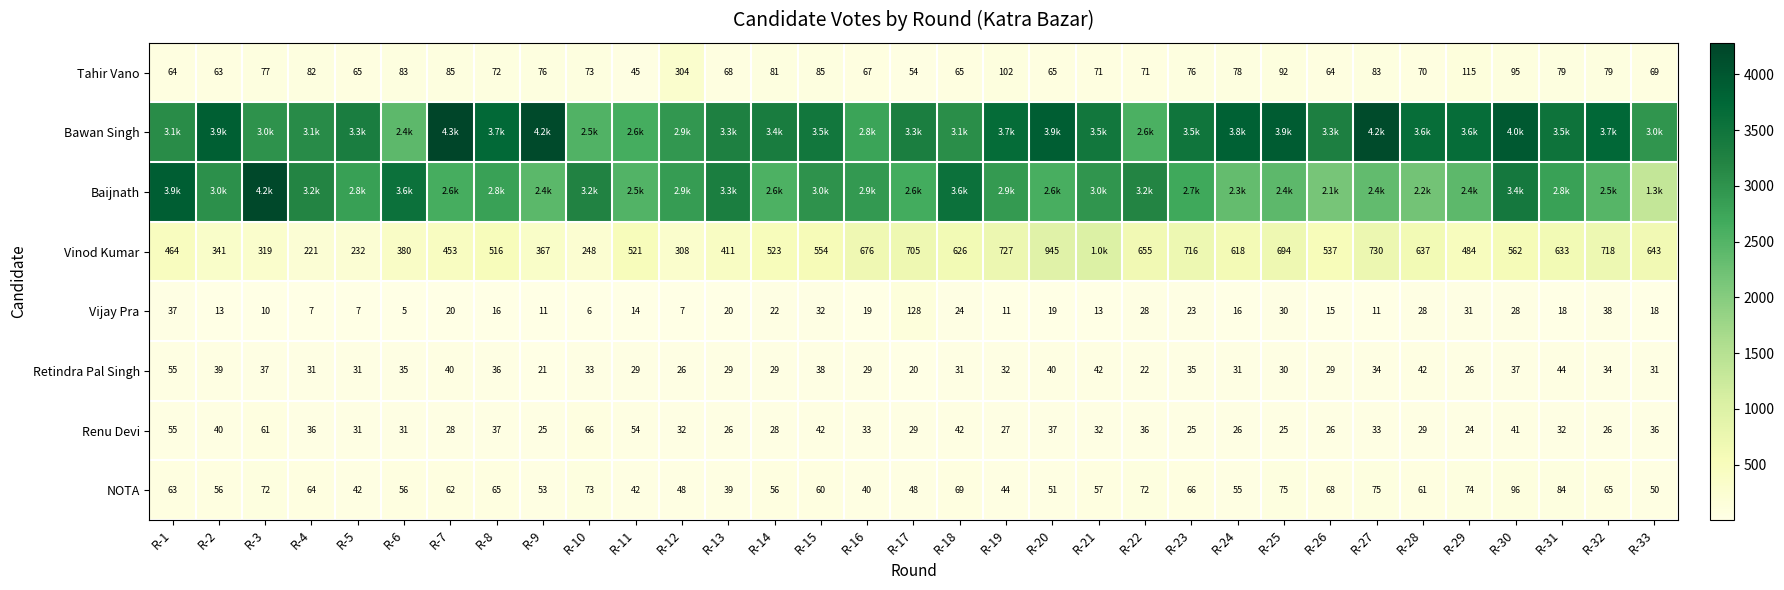

True or false: NOTA has a value of 74 at R-29.

True